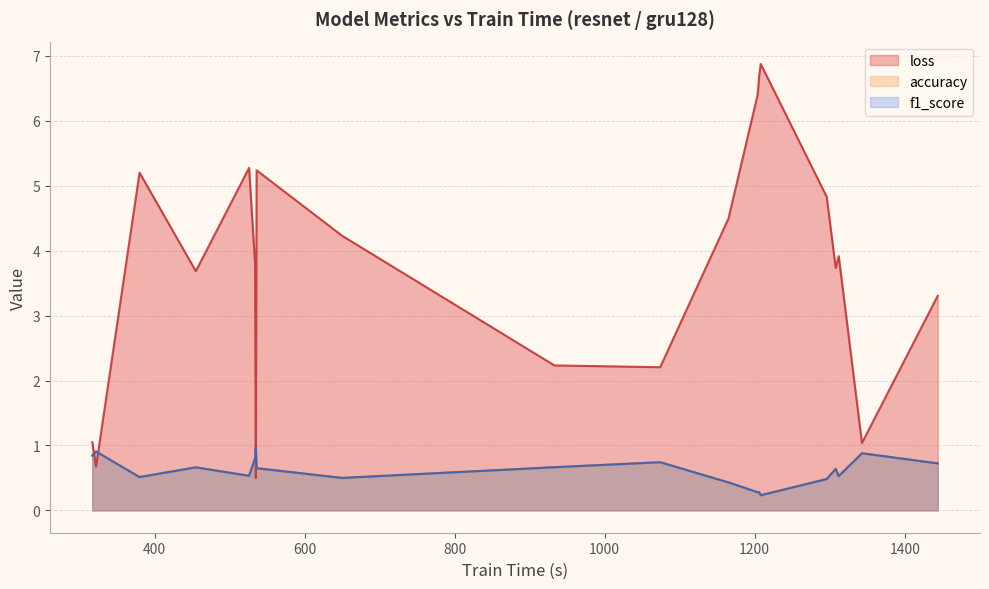

Which series ends up on top after the final intersection of loss and f1_score?

loss